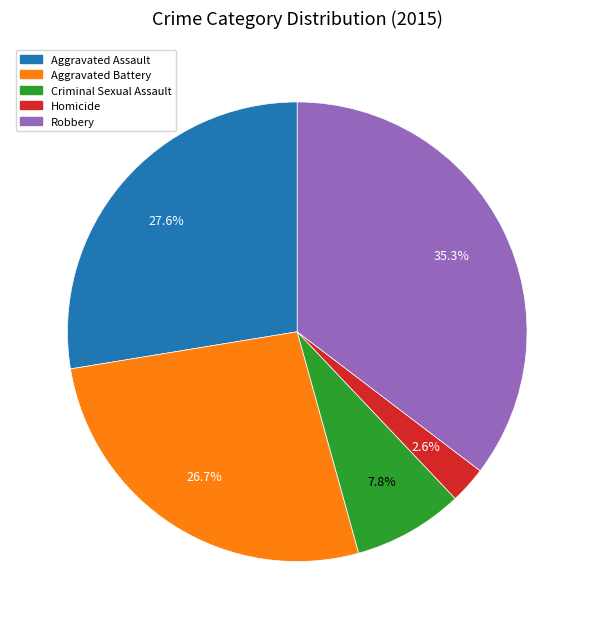

Does Aggravated Assault account for over 50% of the chart?

No